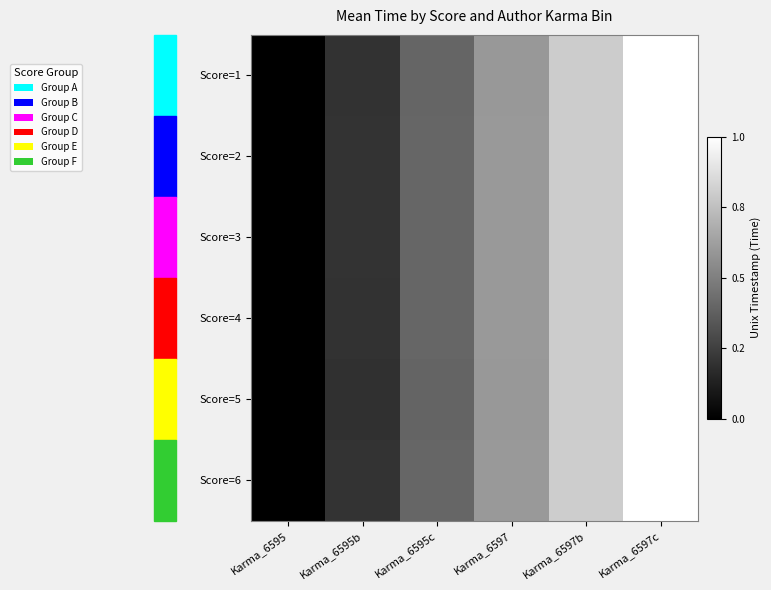

Which has a higher value, Karma_6597c or Karma_6595?

Karma_6597c